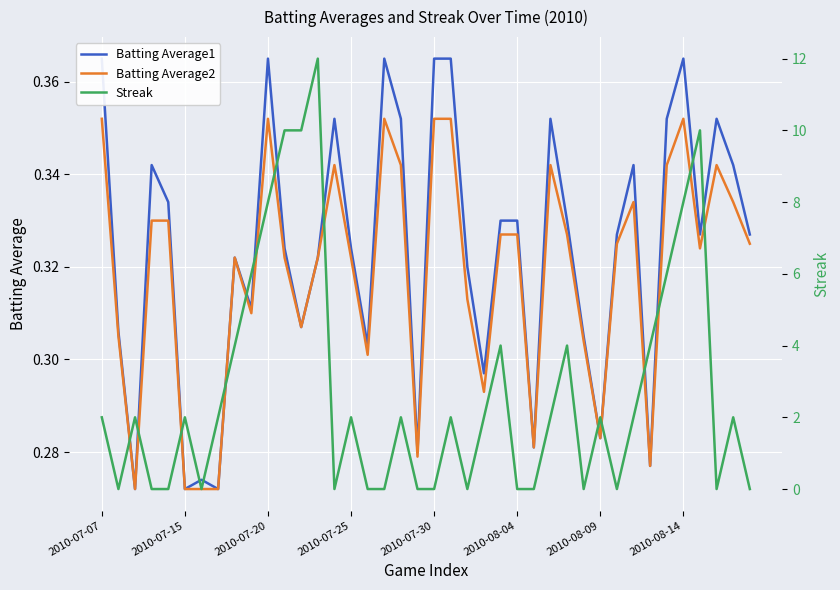

How many Streak values are between 0 and 4?

32